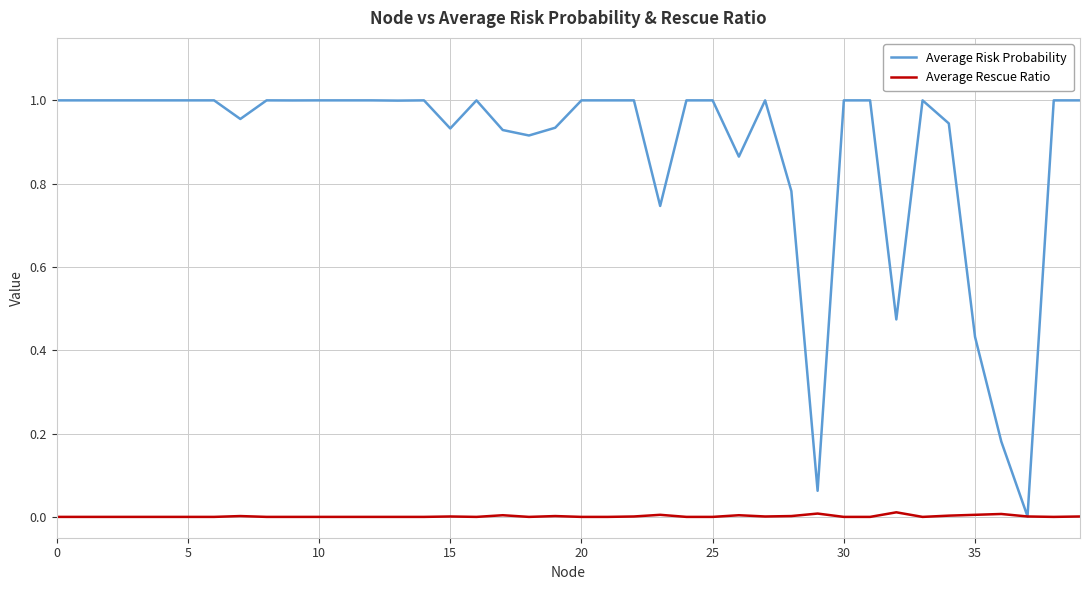

Rank the series by their maximum value, from lowest to highest.

Average Rescue Ratio, Average Risk Probability